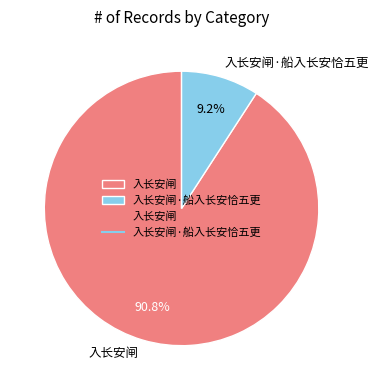

What is the largest slice in the pie chart?

入长安闸